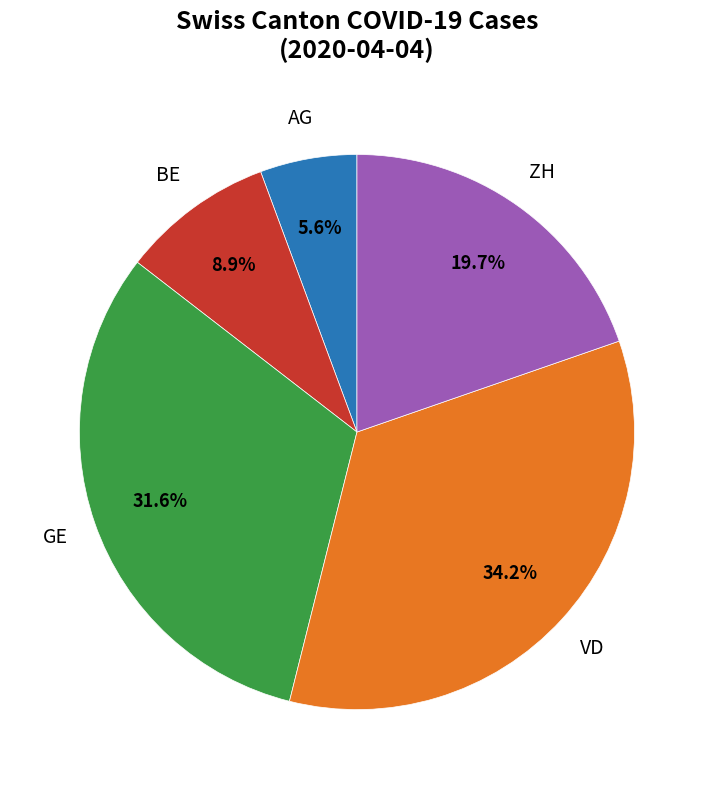

Is there a majority slice in this chart?

No